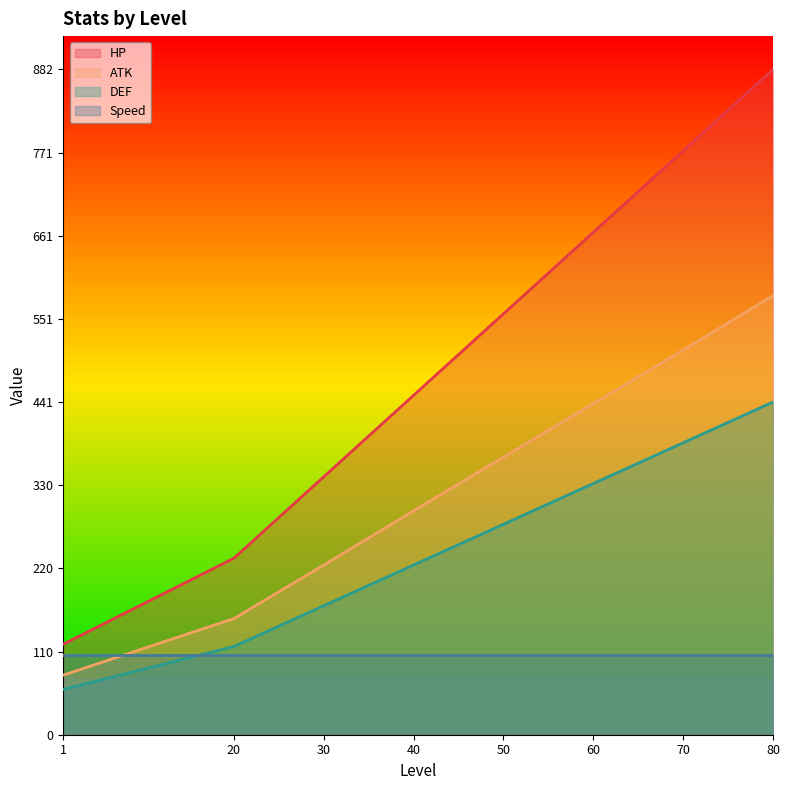

What is the highest value of the HP series?

882